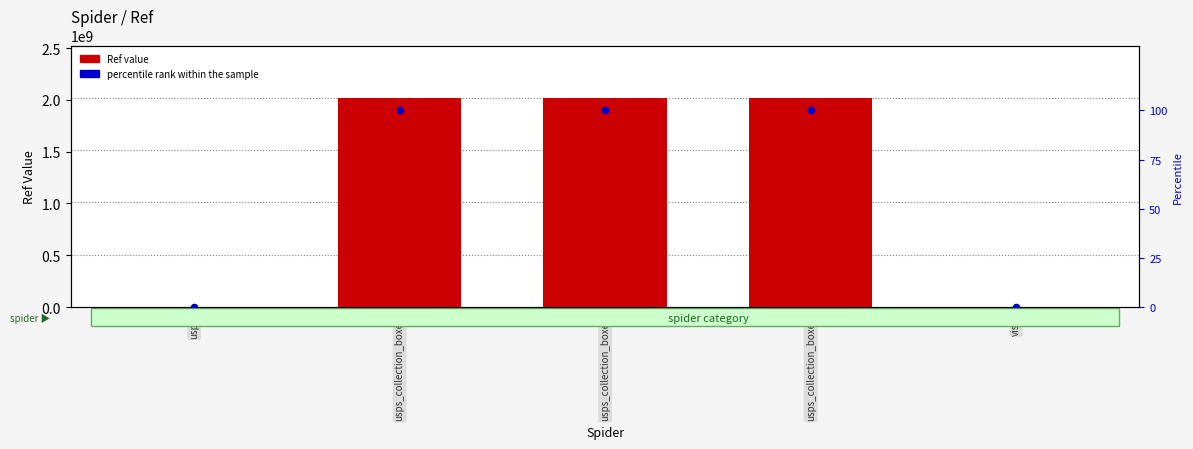

Which series has the widest spread of Y values?

Ref